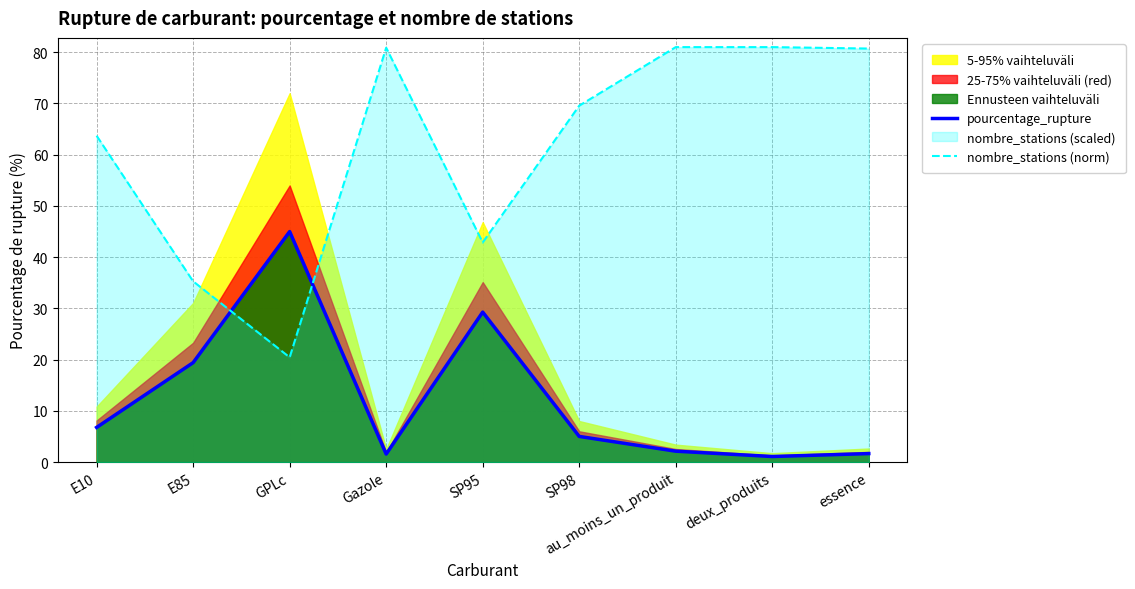

What is the value of the pourcentage_rupture point at the 4th from the left?

1.6